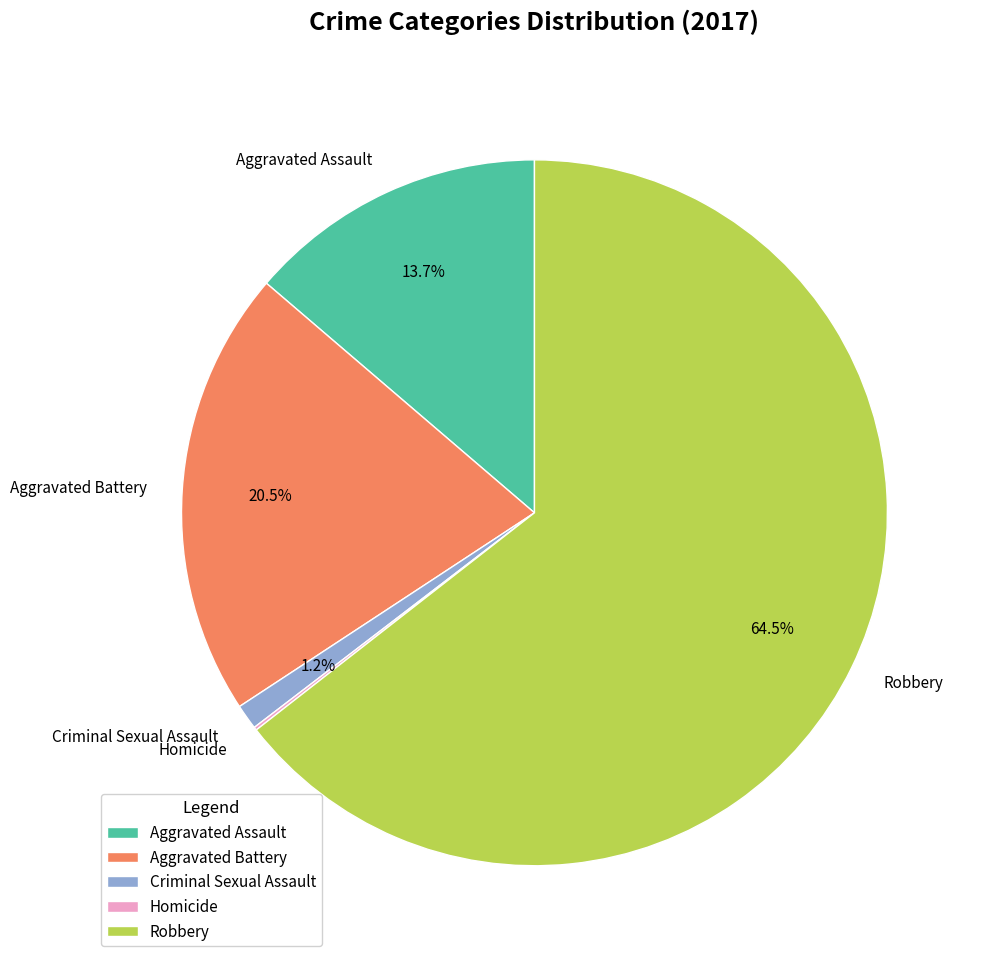

What percentage is NOT represented by Aggravated Assault?

86.3%